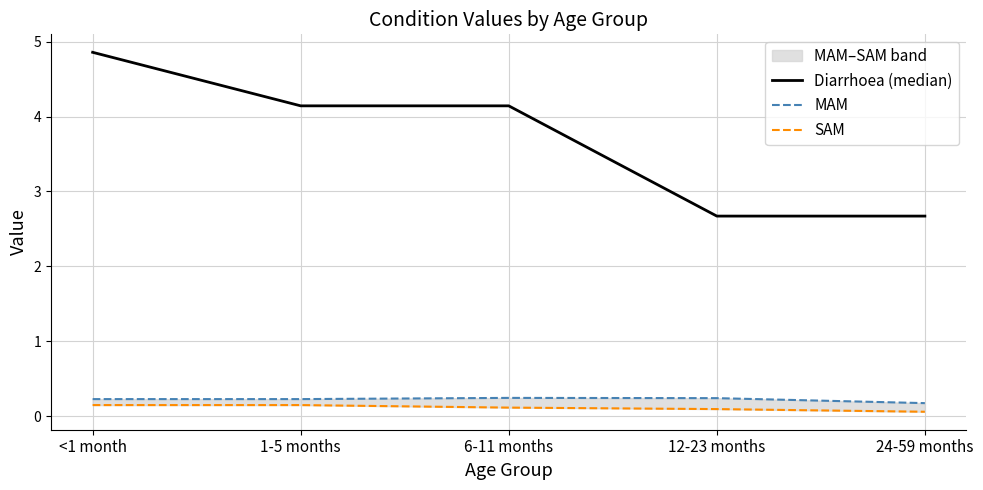

True or false: MAM and Diarrhoea (median) cross at least once.

False